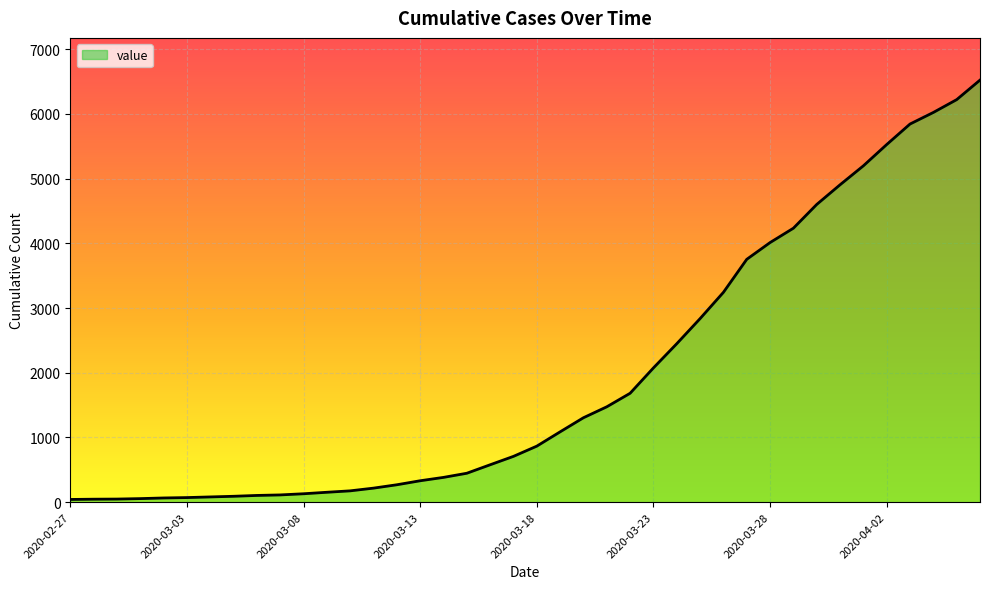

What is the difference between the maximum and minimum values?

6481